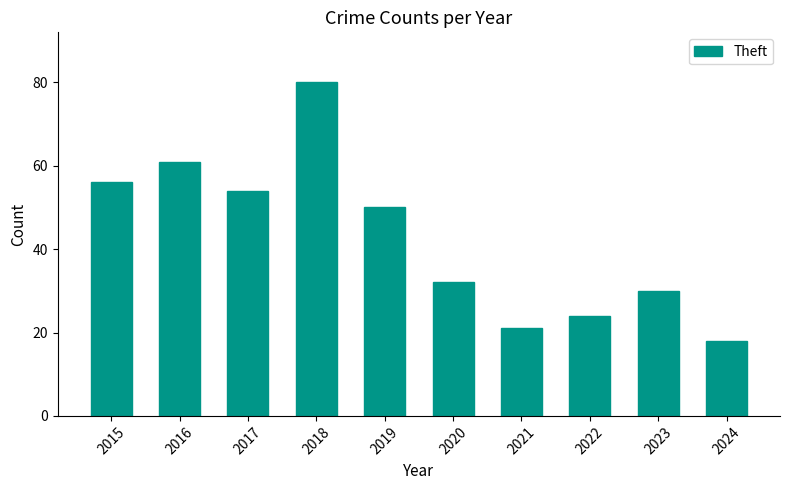

The chart shows a value of 45 at 2020. True or false?

False